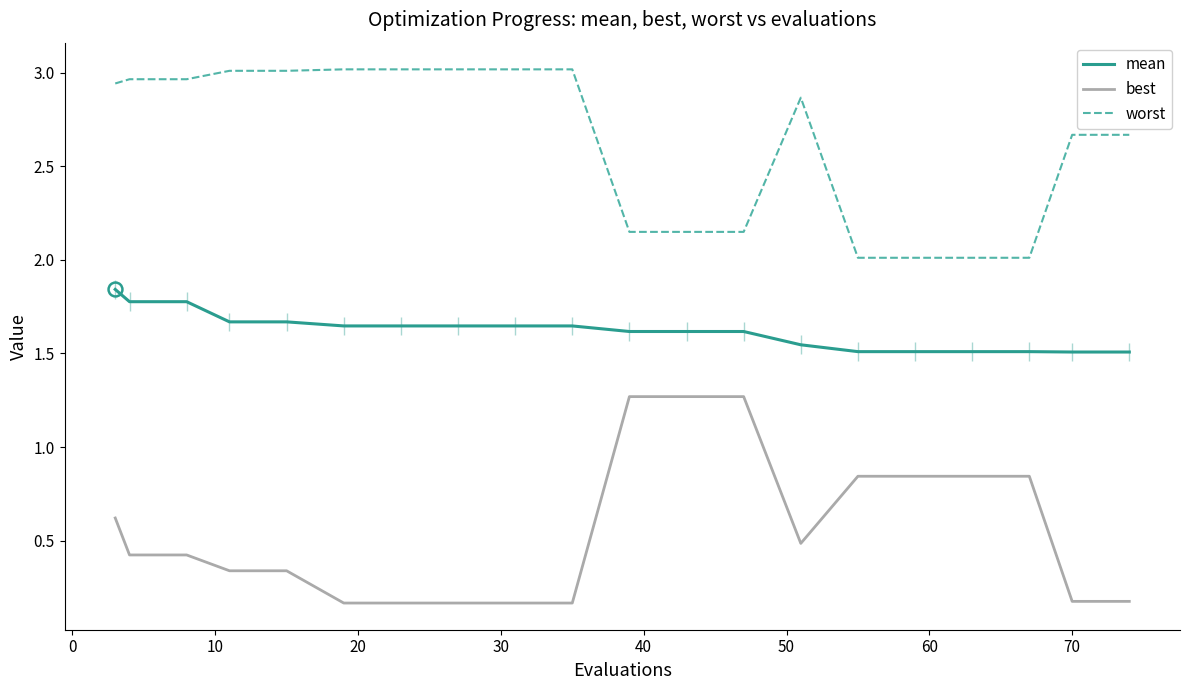

At 40, list the series in order from largest to smallest.

worst, mean, best